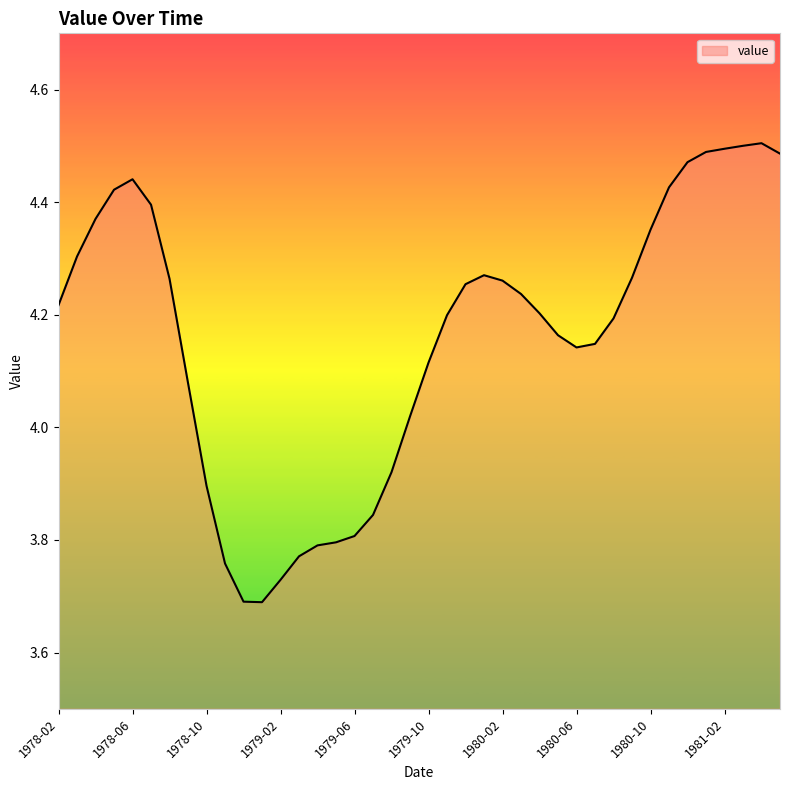

Count the number of data series in this chart.

1